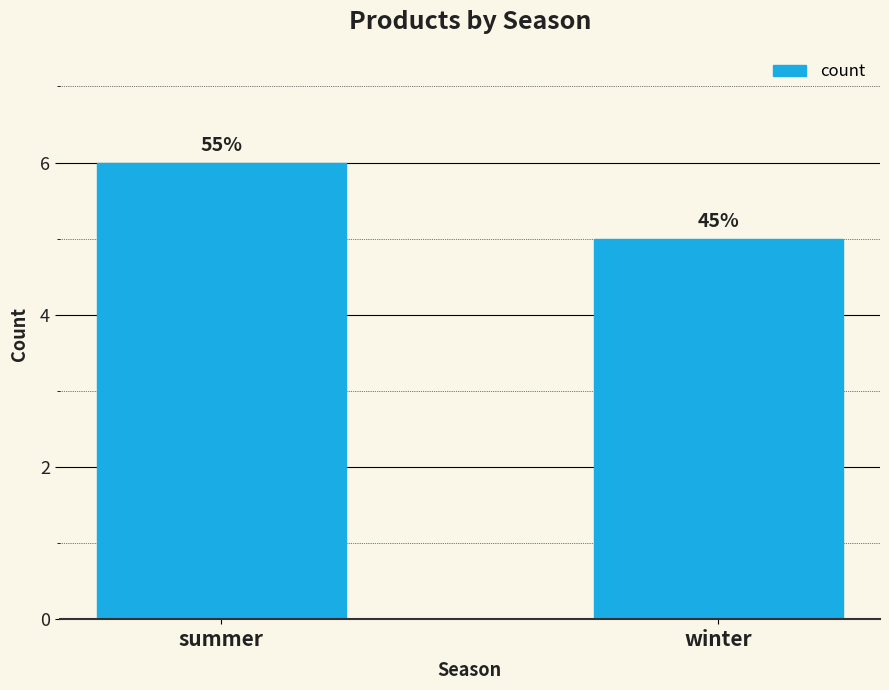

What is the change in value from summer to winter?

-1